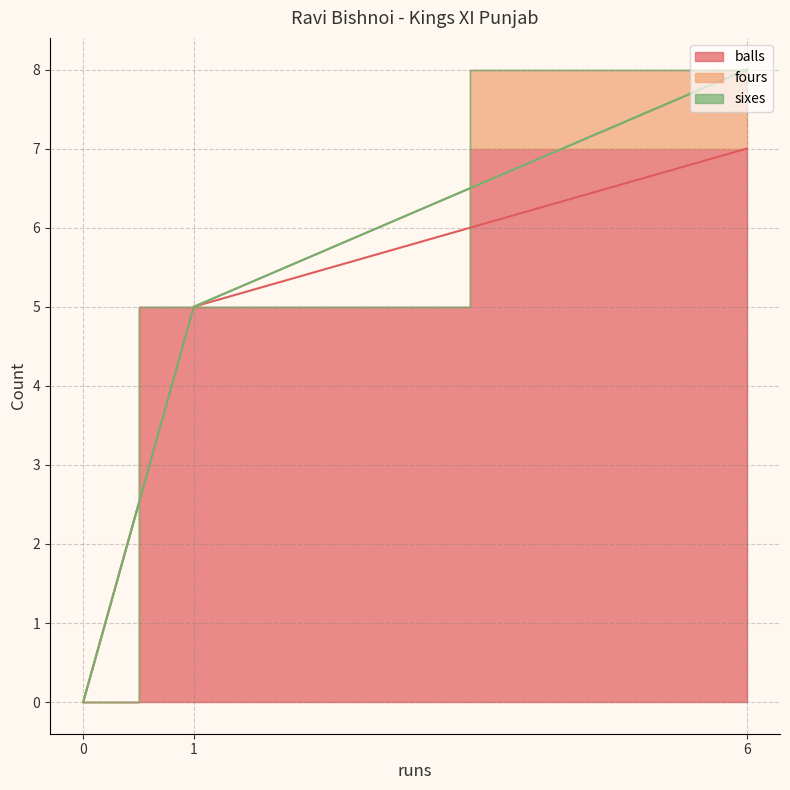

At which category does the chart reach its peak across all series?

6